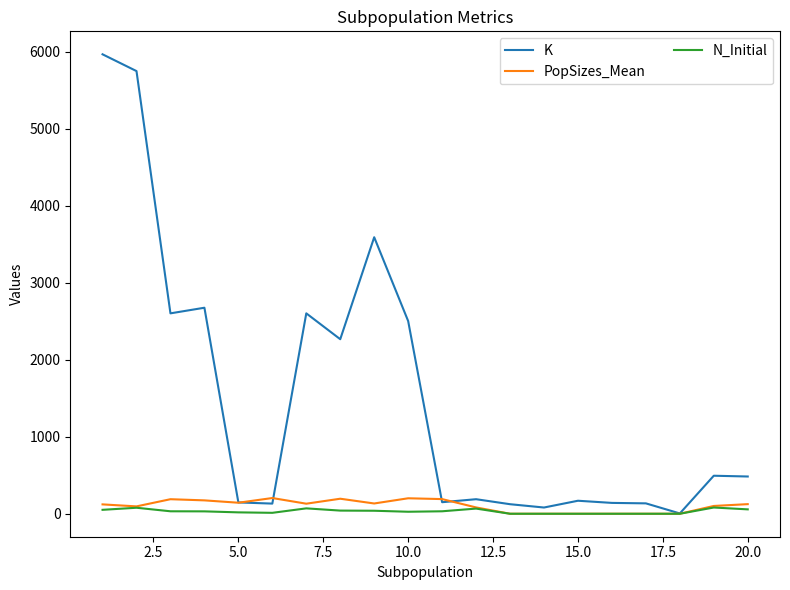

Which series has the largest total across all categories?

K